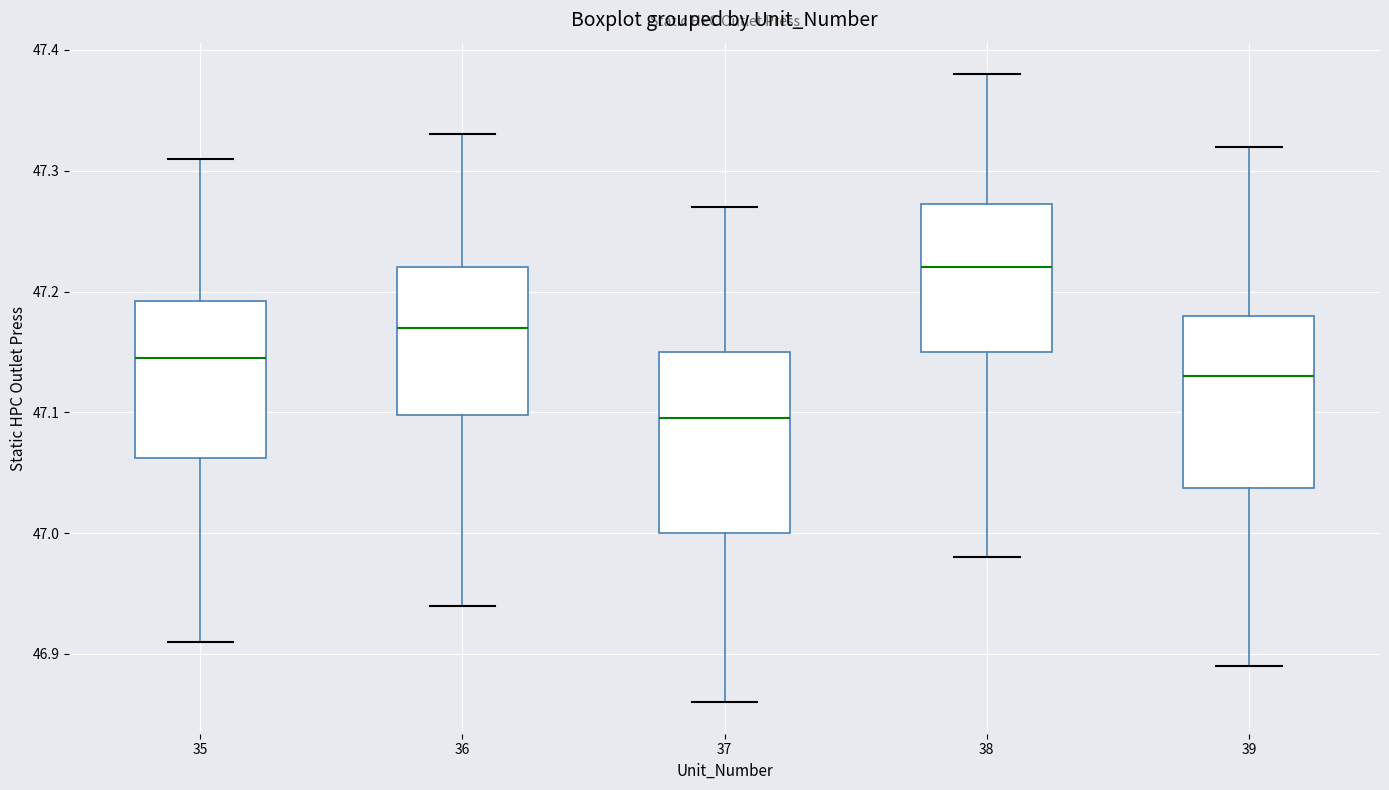

Which box has the lowest median line?

37